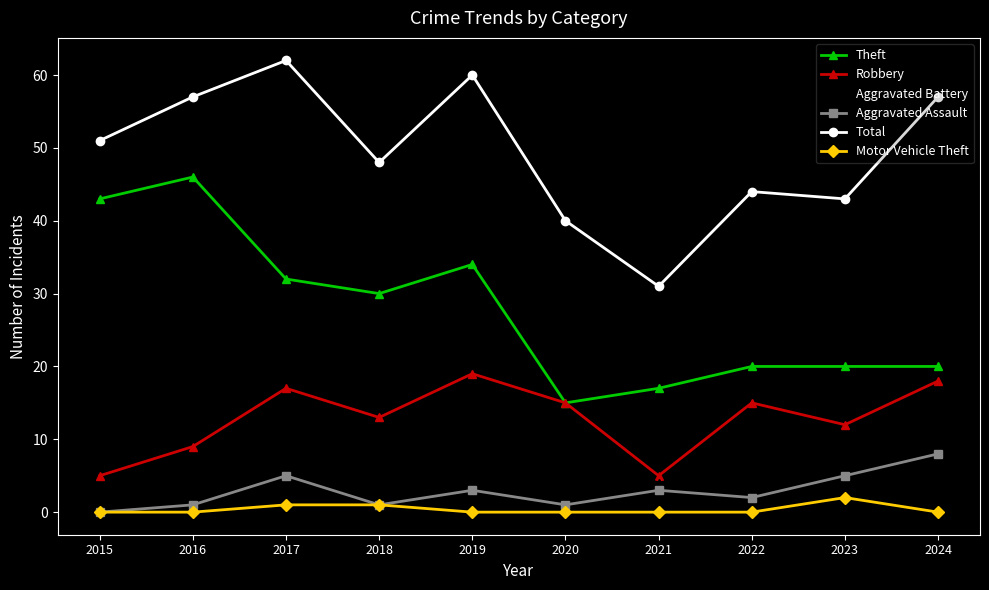

True or false: Robbery and Aggravated Battery cross at least once.

False